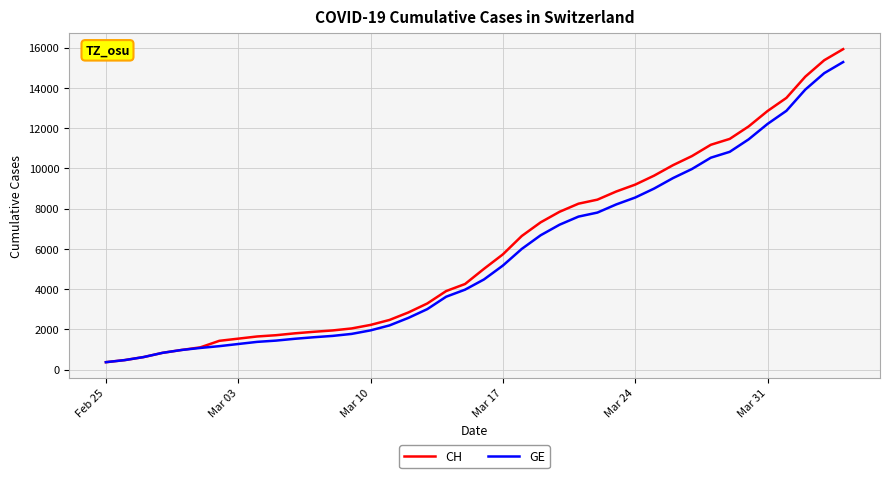

Which series has the widest spread of values?

CH